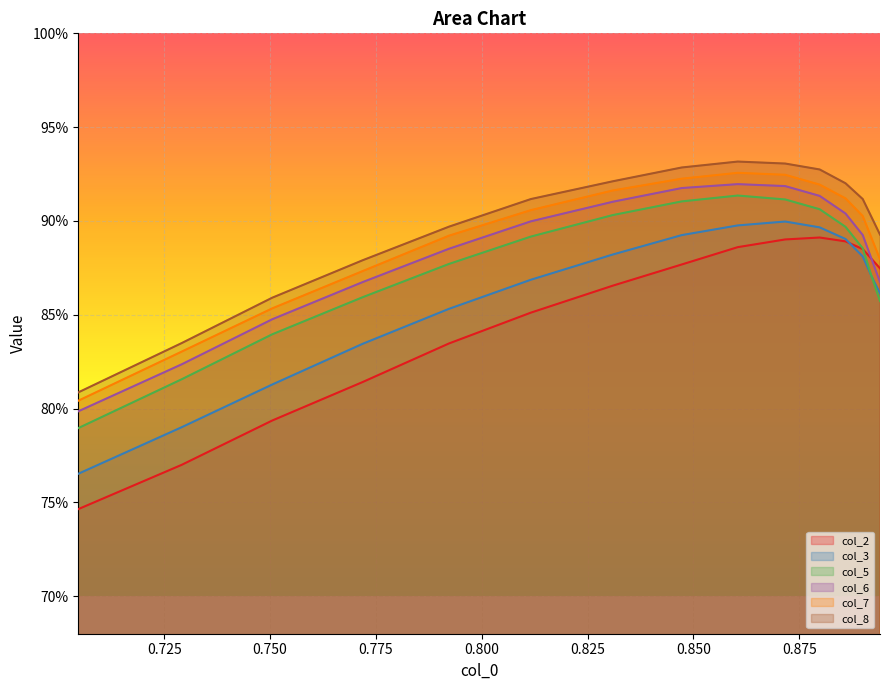

What is the minimum value for col_8?

0.8